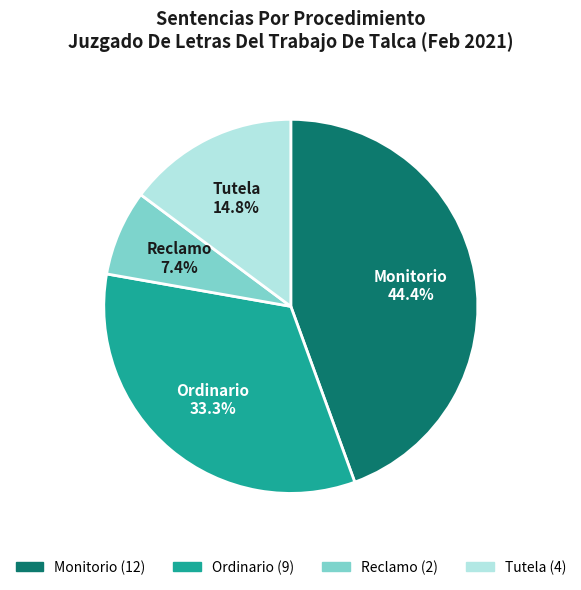

The Monitorio slice represents 34% of the pie. True or false?

False